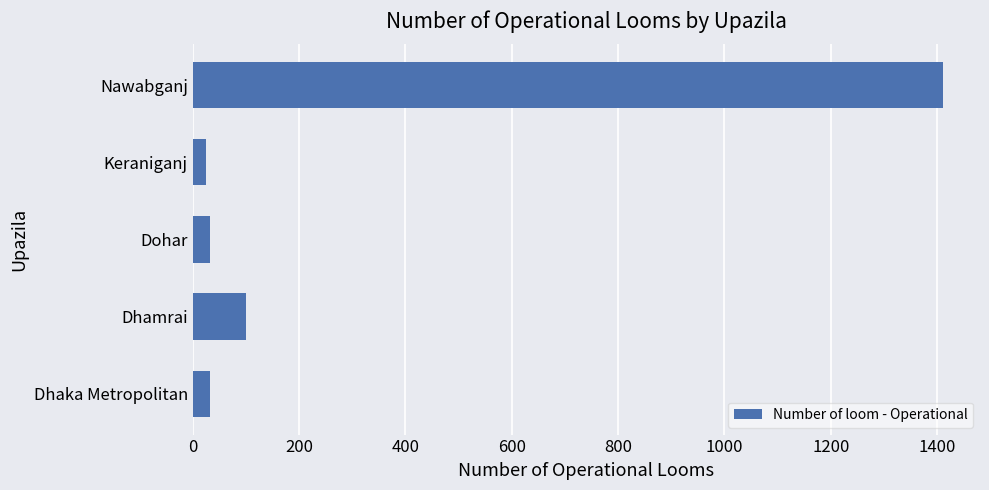

Which has a higher value, Nawabganj or Dohar?

Nawabganj